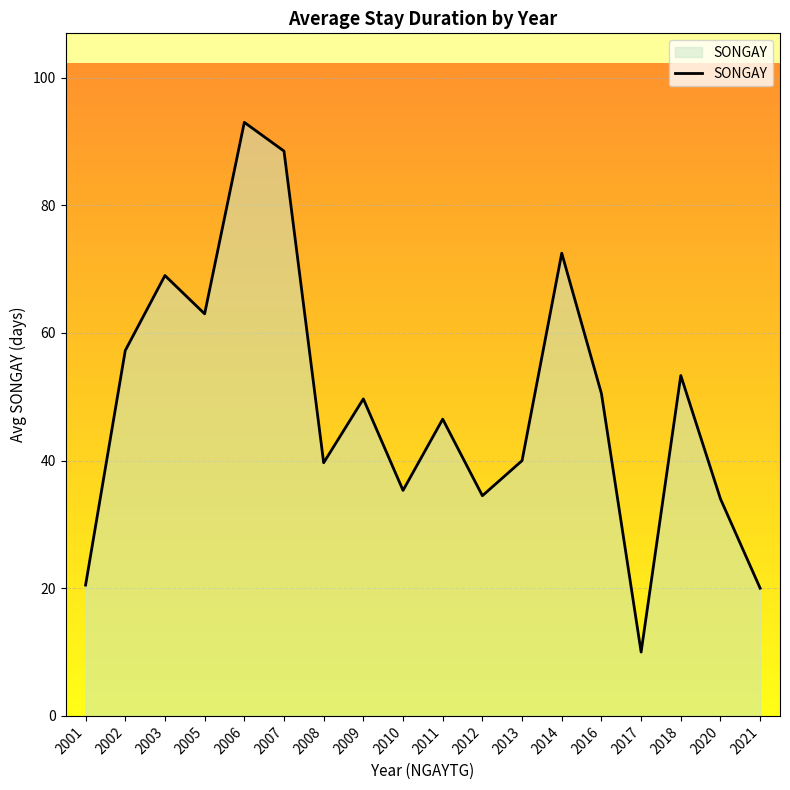

What is the sum of the values at 2003 and 2021?

89.0